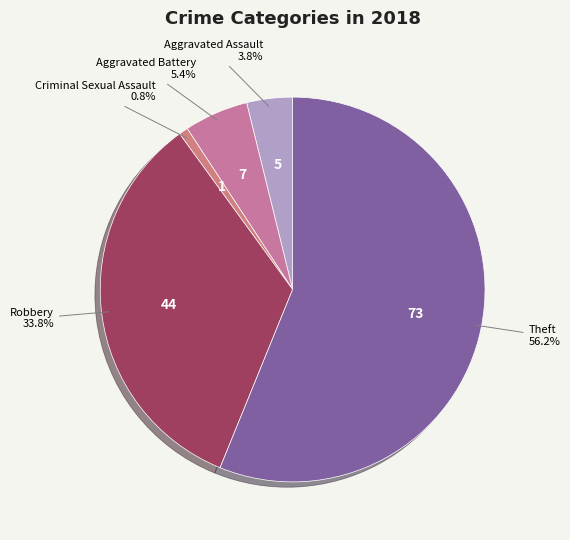

To the nearest percent, what is the difference between the largest and smallest slice percentages?

55%